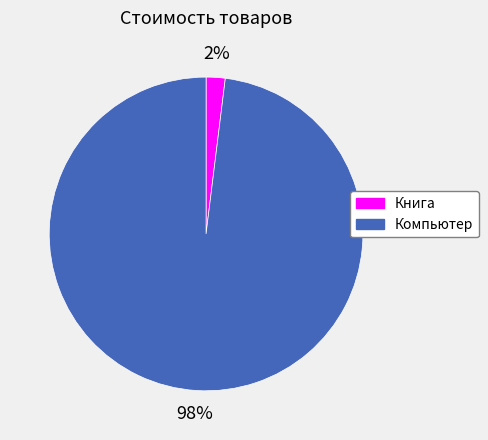

To the nearest percent, what is the difference between the Компьютер and Книга slice percentages?

96%